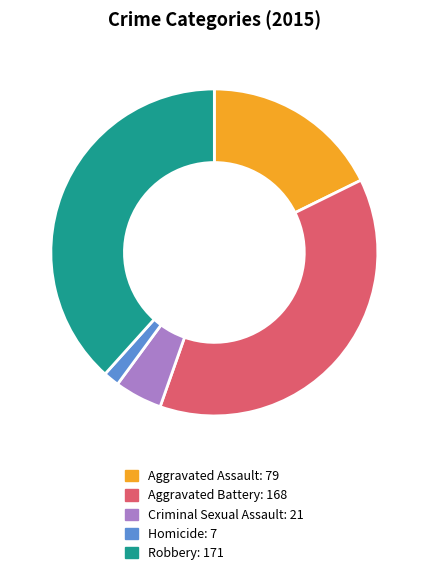

Is there any slice that represents more than half of the pie?

No